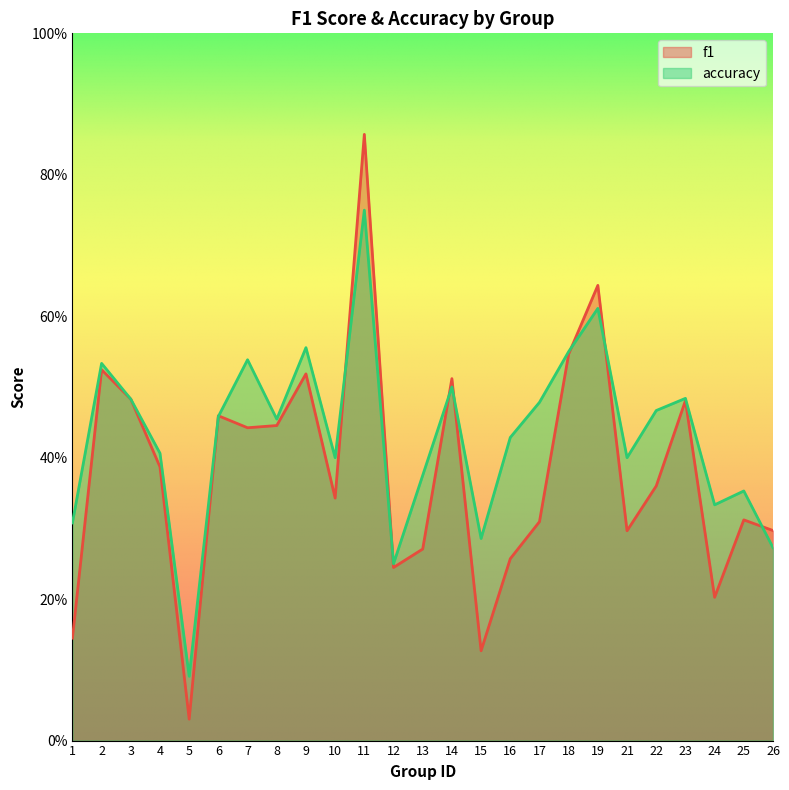

Does the chart have visible grid lines?

No